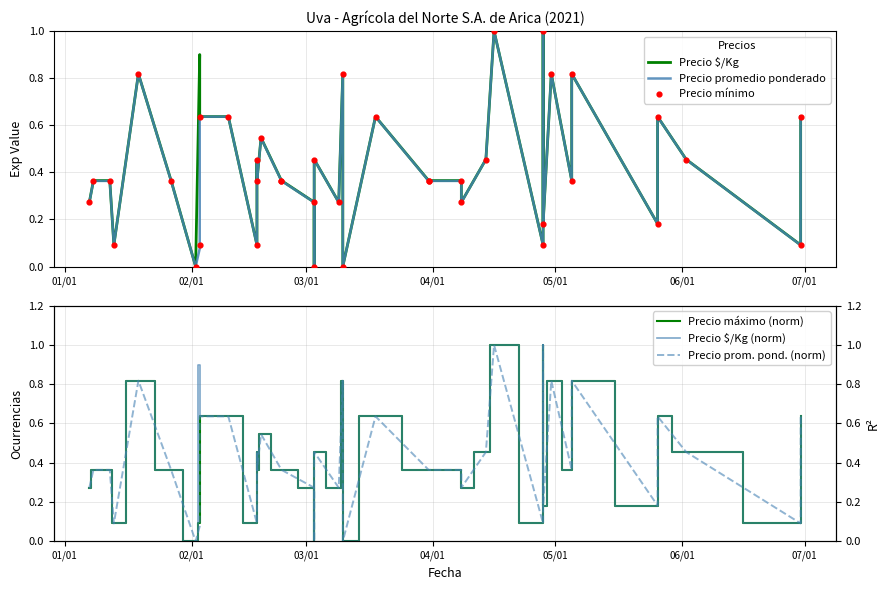

Which series contains the lowest Y value?

Precio $/Kg